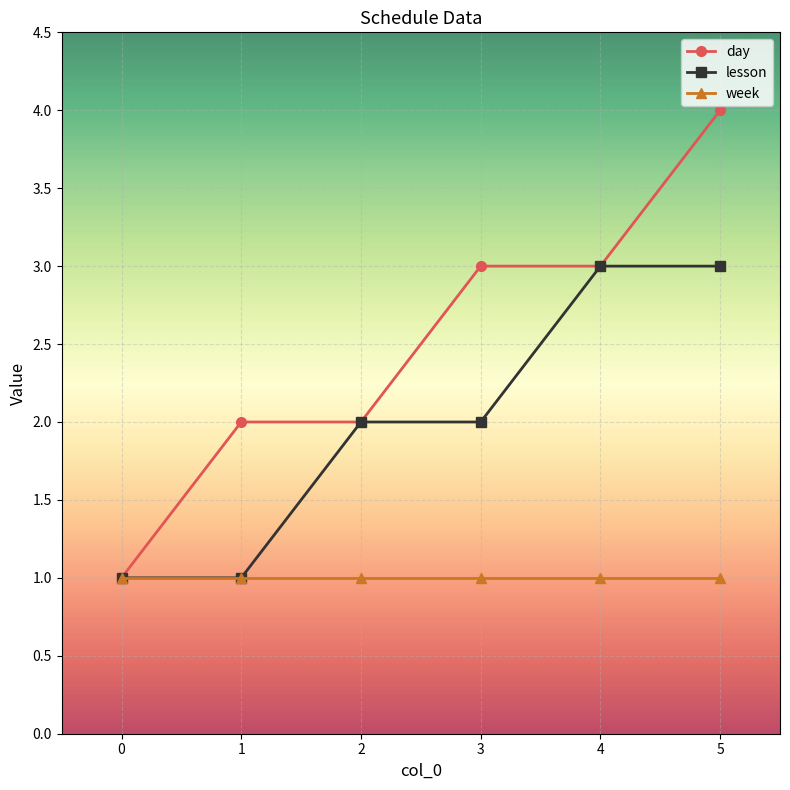

List the series in order of their peak value, lowest first.

week, lesson, day